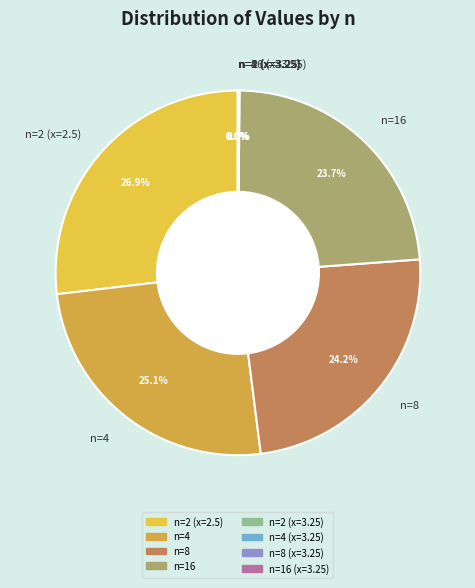

Is there any slice that represents more than half of the pie?

No